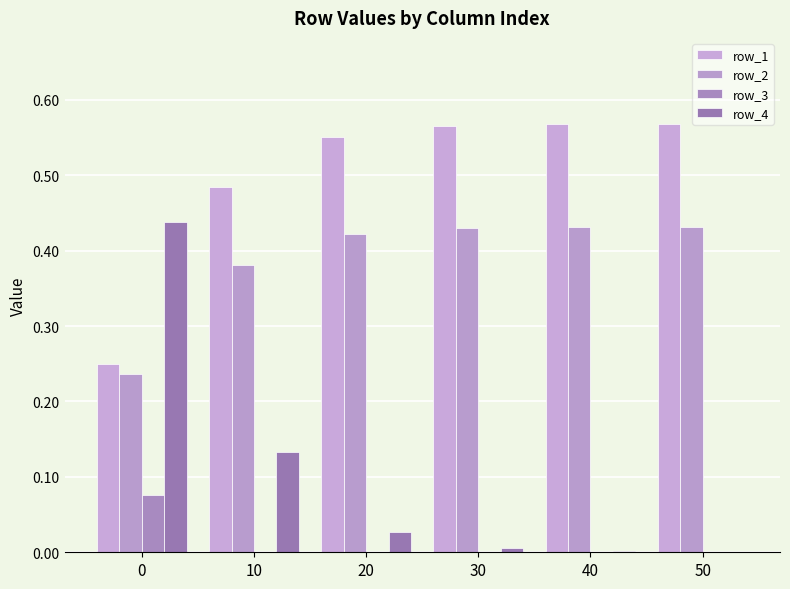

What is the difference between the maximum and minimum values in the row_2 series?

0.2